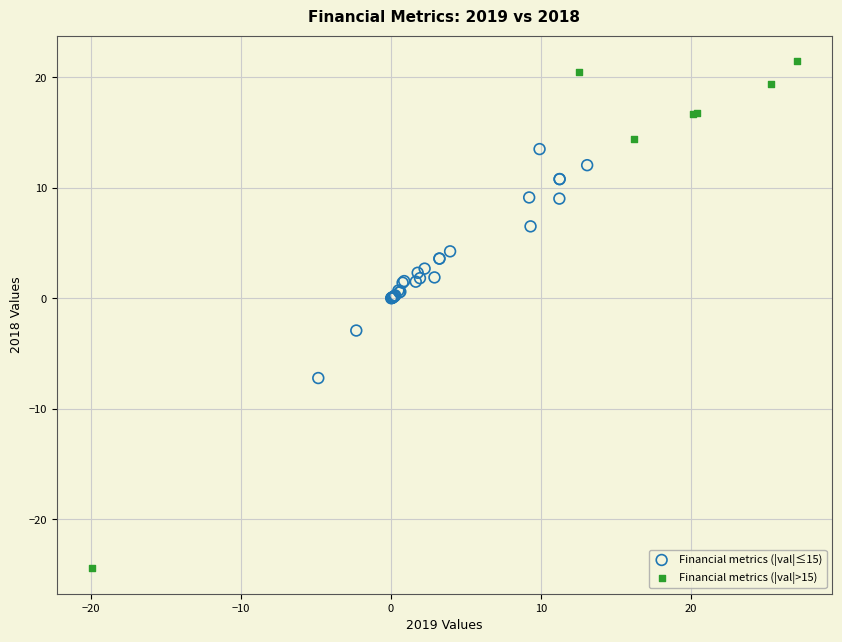

Which series contains the lowest Y value?

Financial metrics (|val|>15)